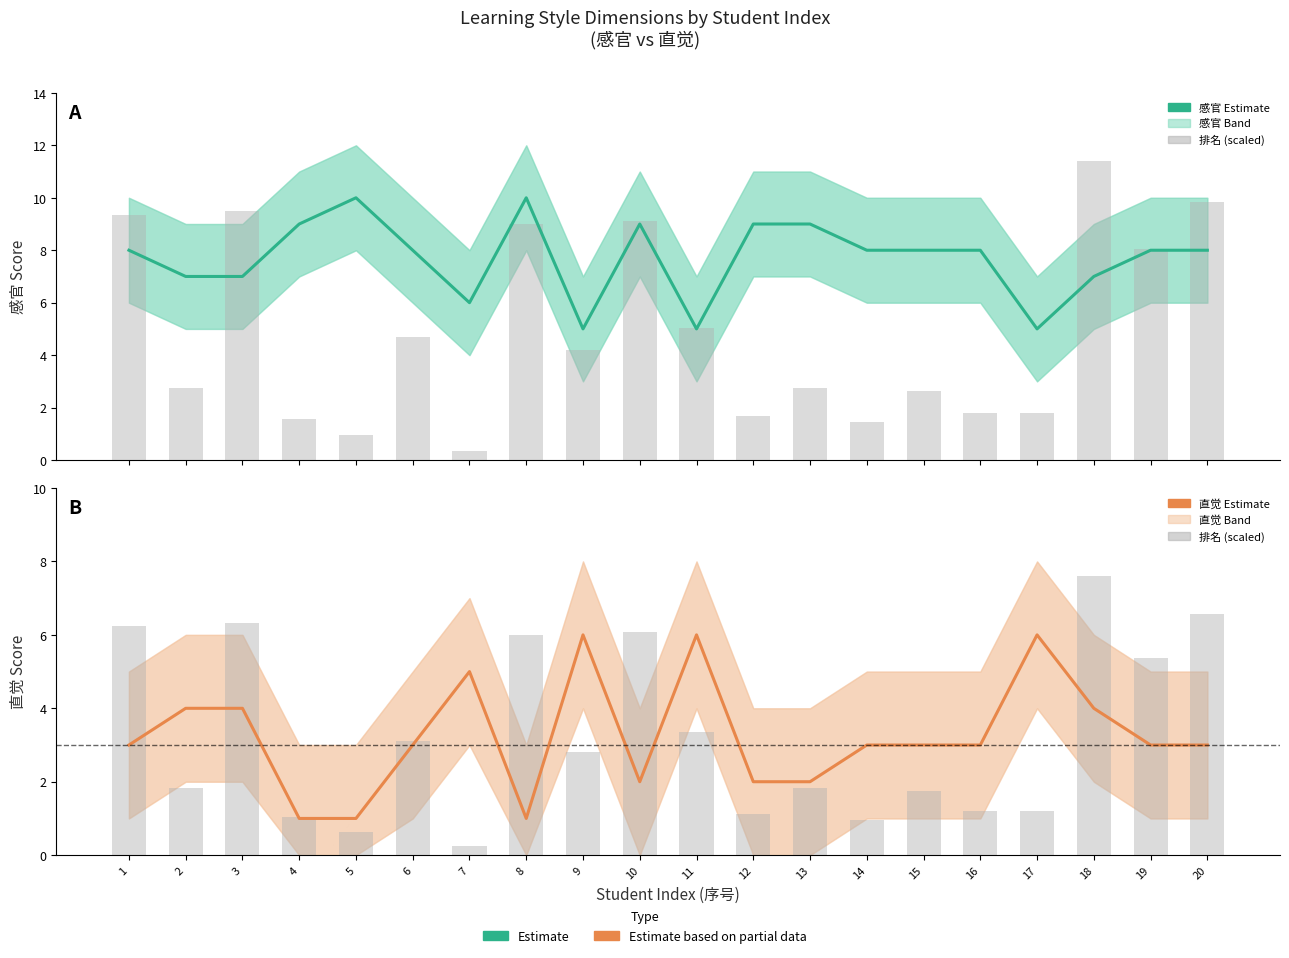

What is the sum of the 排名 (scaled) values at 12 and 6?

4.2